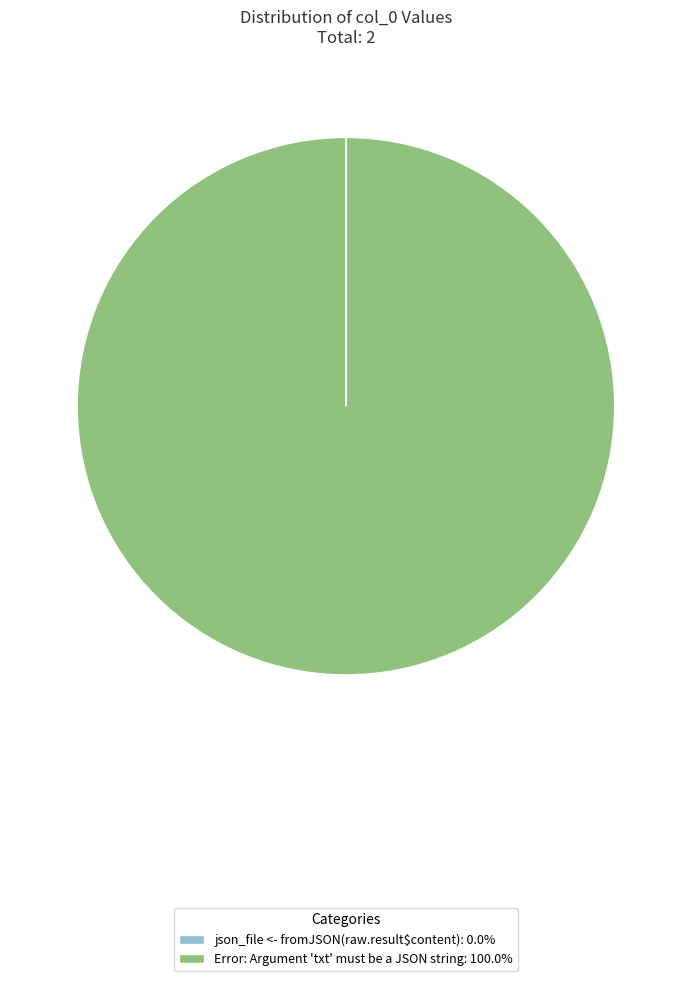

Does any single category account for the majority?

Yes